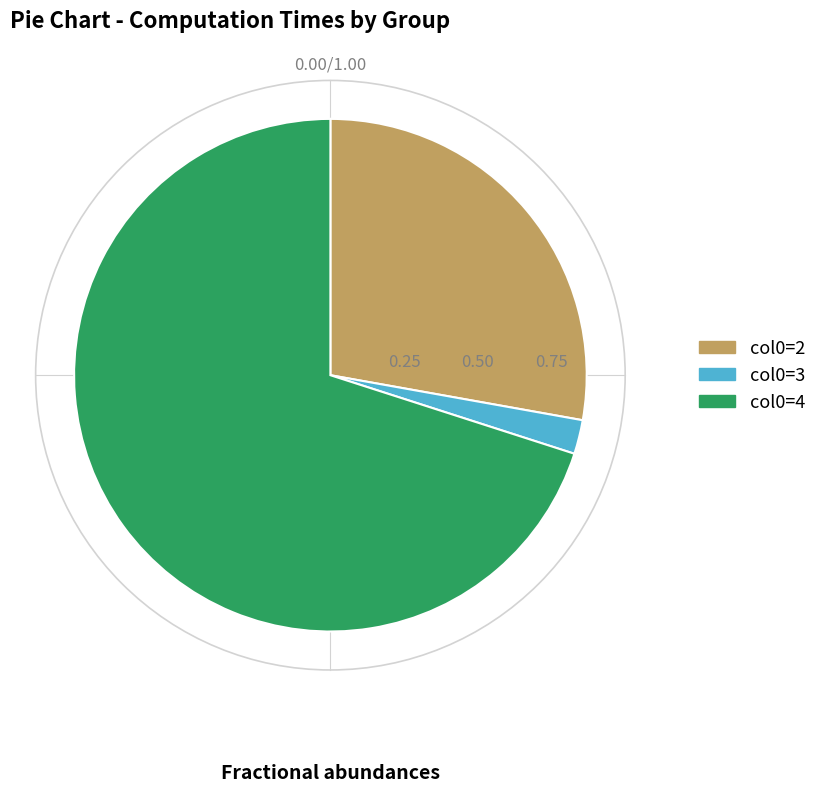

Is there a majority slice in this chart?

Yes